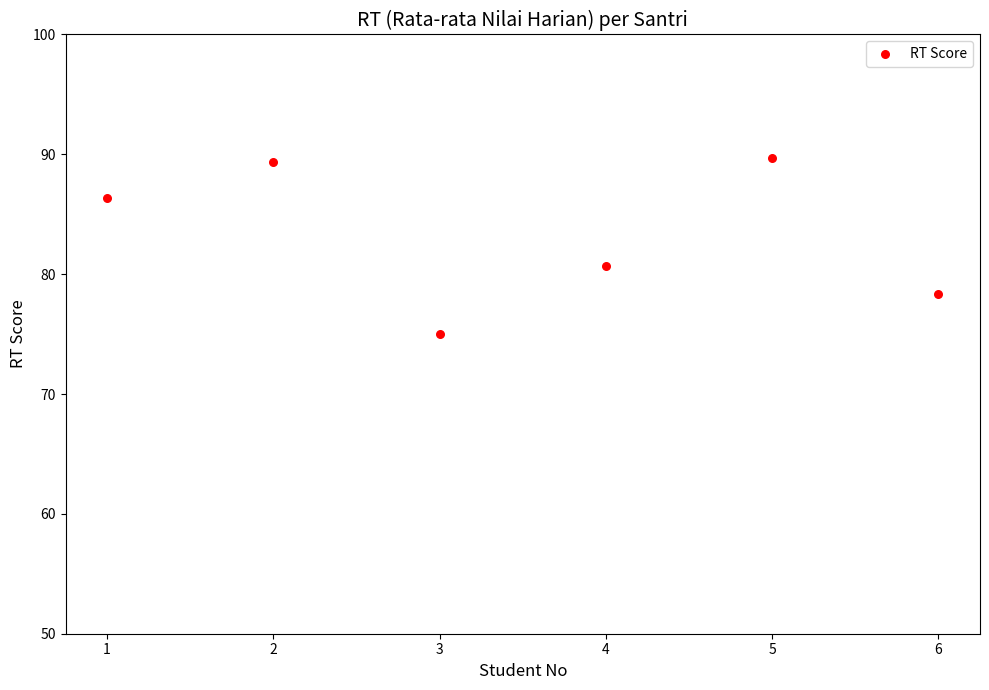

What is the average X value?

3.5